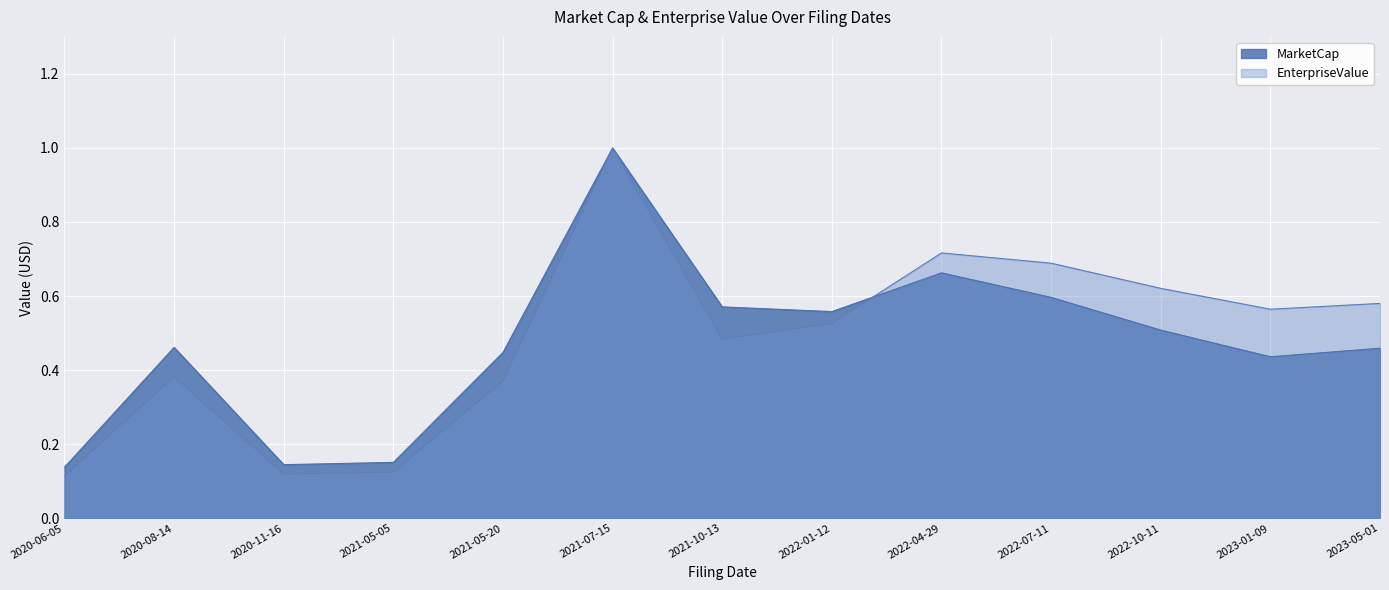

What is the difference between the second highest and second lowest values in the EnterpriseValue series?

0.6